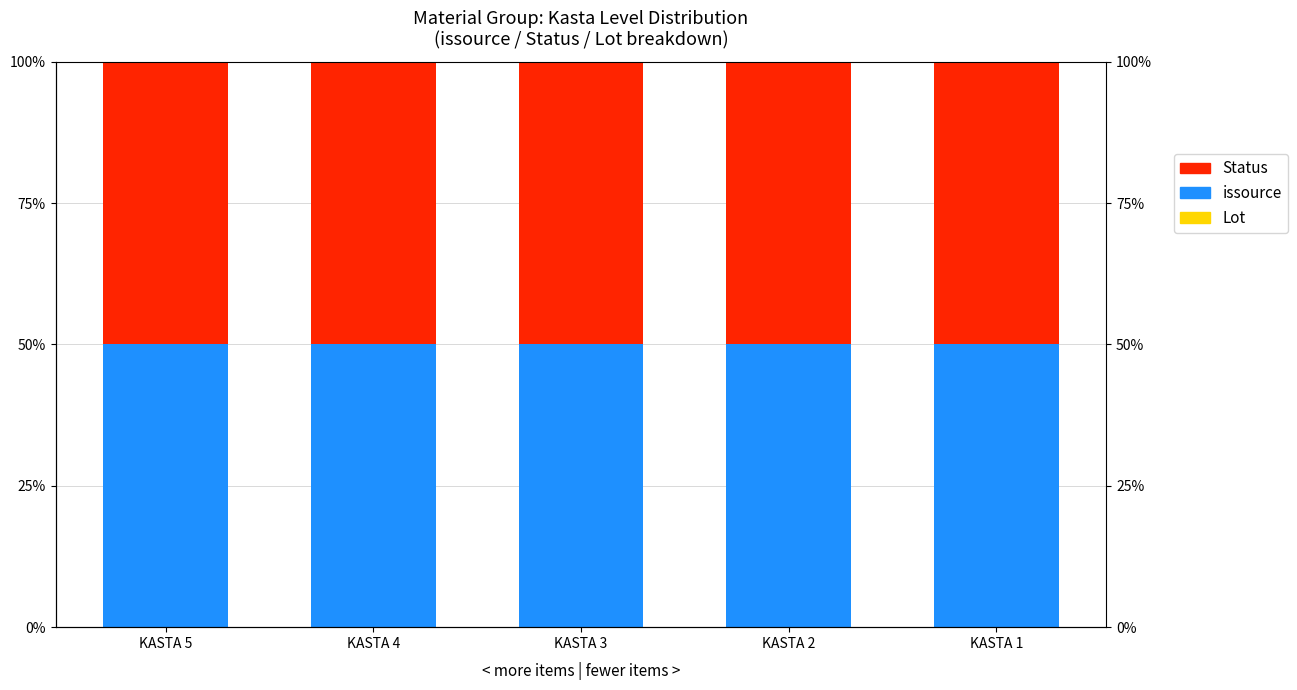

How many data points does each series have?

5